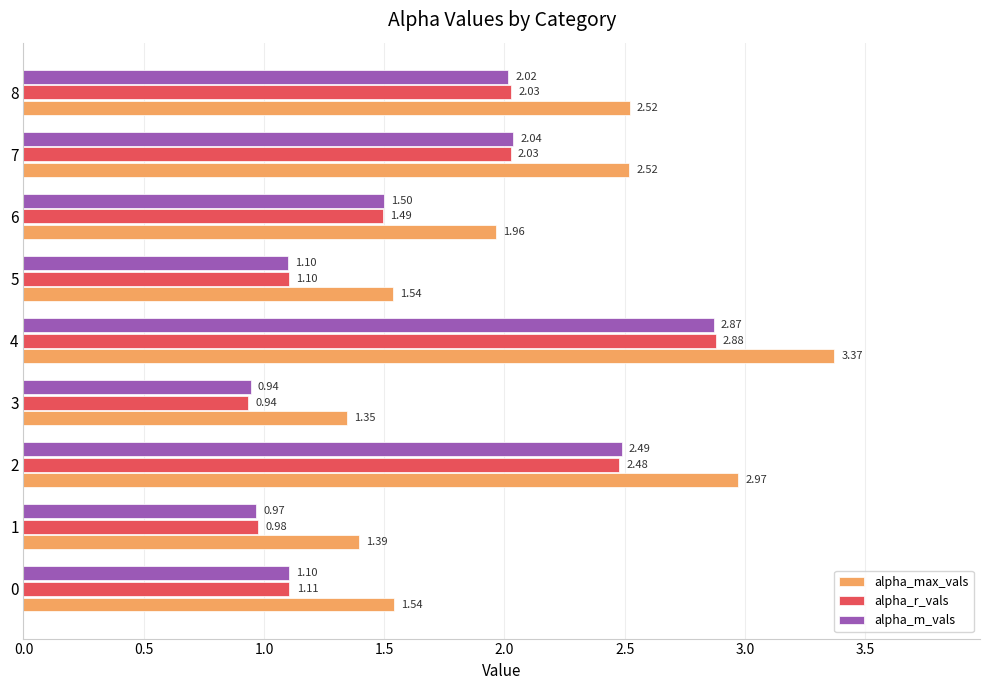

How many data points in alpha_m_vals are less than 1?

2